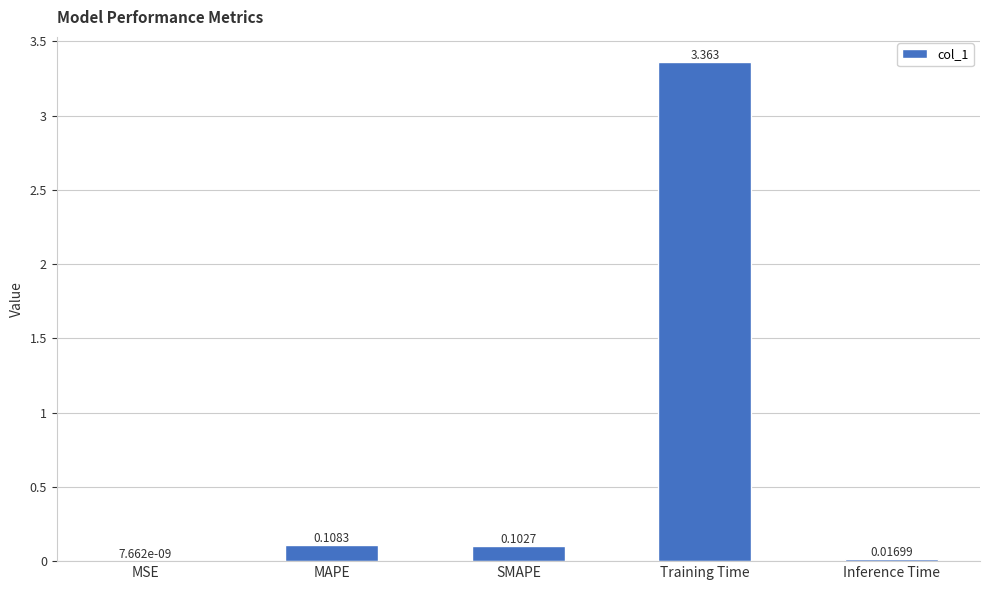

Which label corresponds to the largest value in the chart?

Training Time